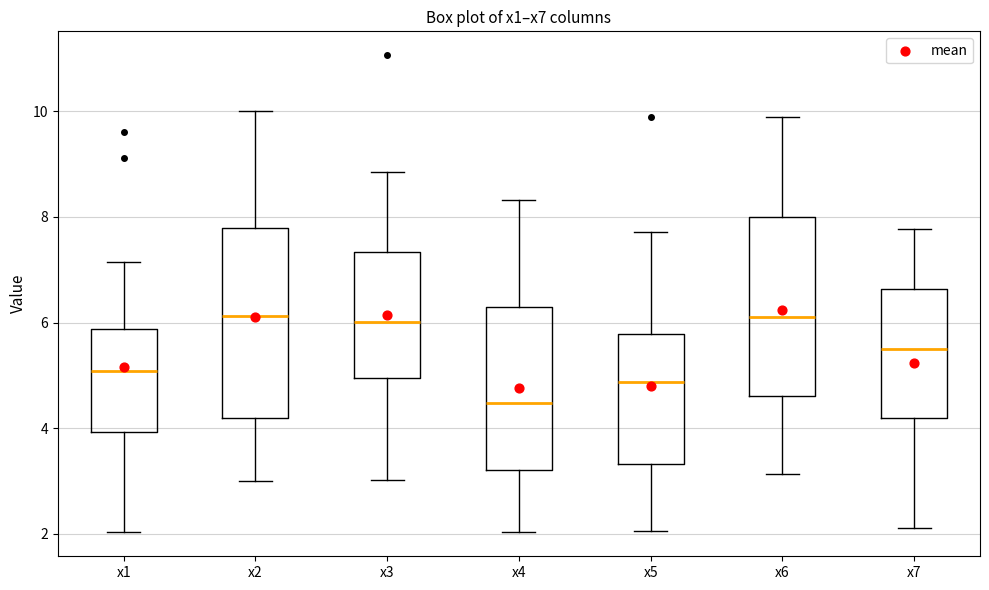

Where does the upper whisker of the box for x3 end on the y-axis? The values are not printed on the chart, so give them approximately, as read against the axis.

8.8